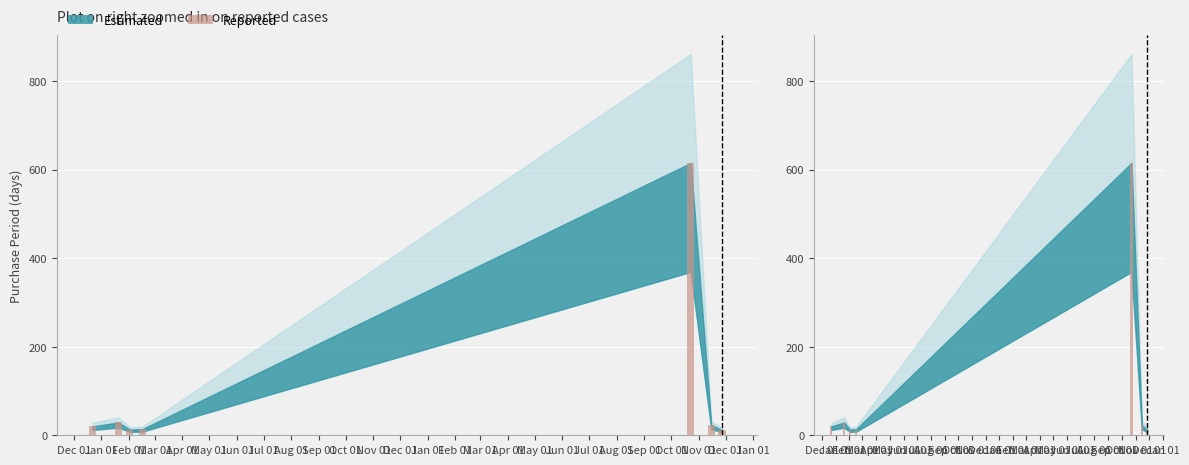

Approximately how many times larger is the value at Mar 01 compared to May 01?

0.6